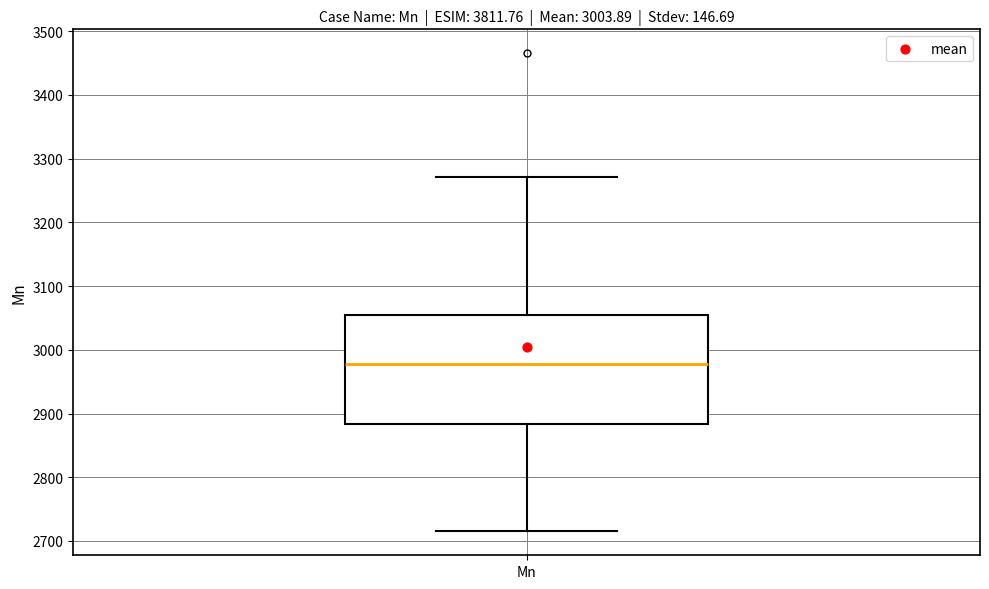

Where does the upper whisker of the box for Mn end on the y-axis? The values are not printed on the chart, so give them approximately, as read against the axis.

3270